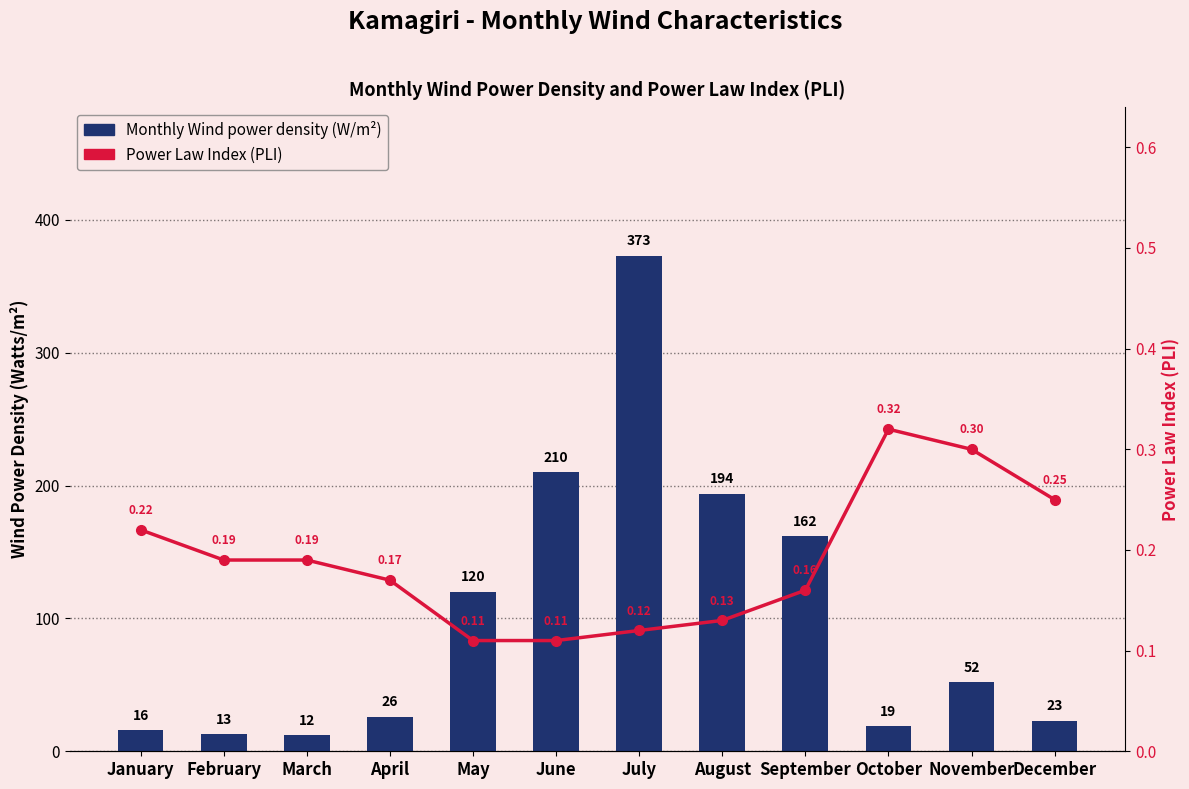

What is the difference between the Monthly Wind power density values at October and April?

7.0